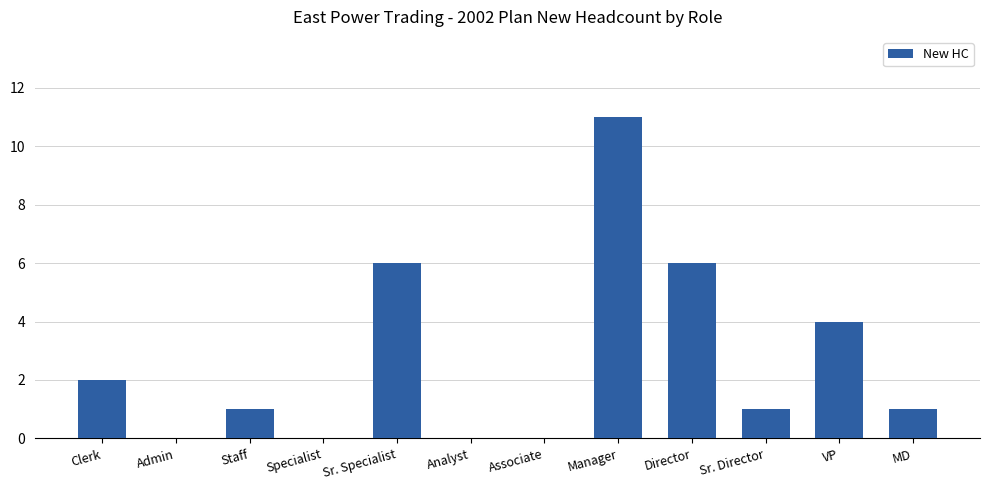

Which has a higher value, Director or Staff?

Director